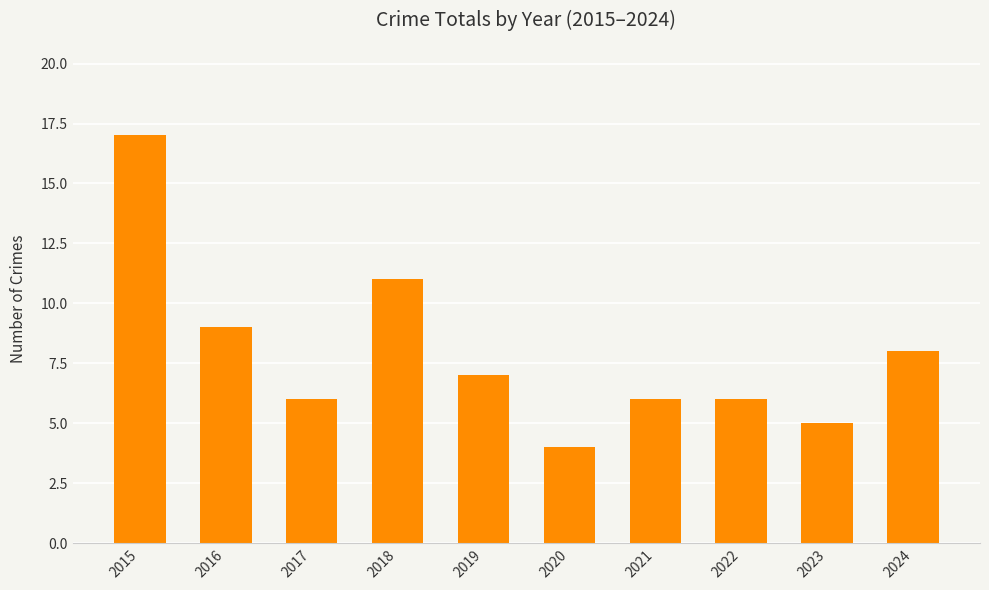

Reading left to right, extract all data points from this chart.

2015=17	2016=9	2017=6	2018=11	2019=7	2020=4	2021=6	2022=6	2023=5	2024=8